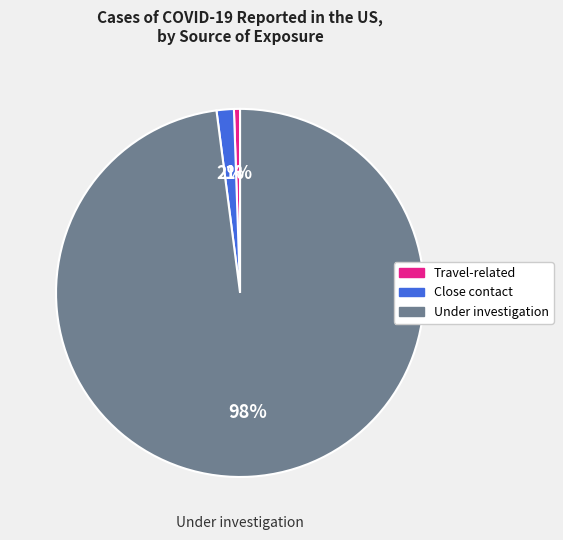

To the nearest percent, what is the difference between the Close contact and Travel-related slice percentages?

1%